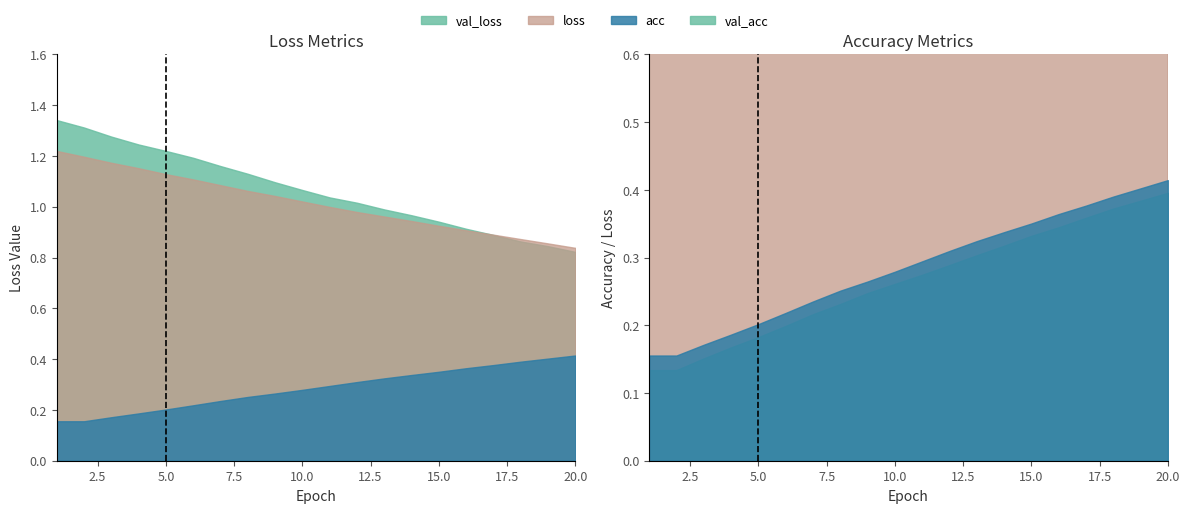

What value does the acc series have at 15?

0.4